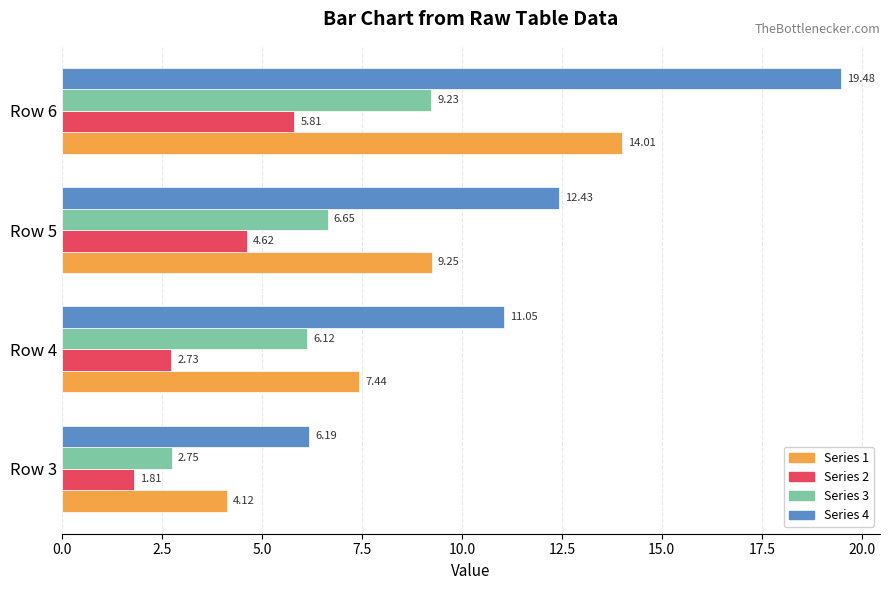

Where is Series 3 nearest to the value 5?

Row 4